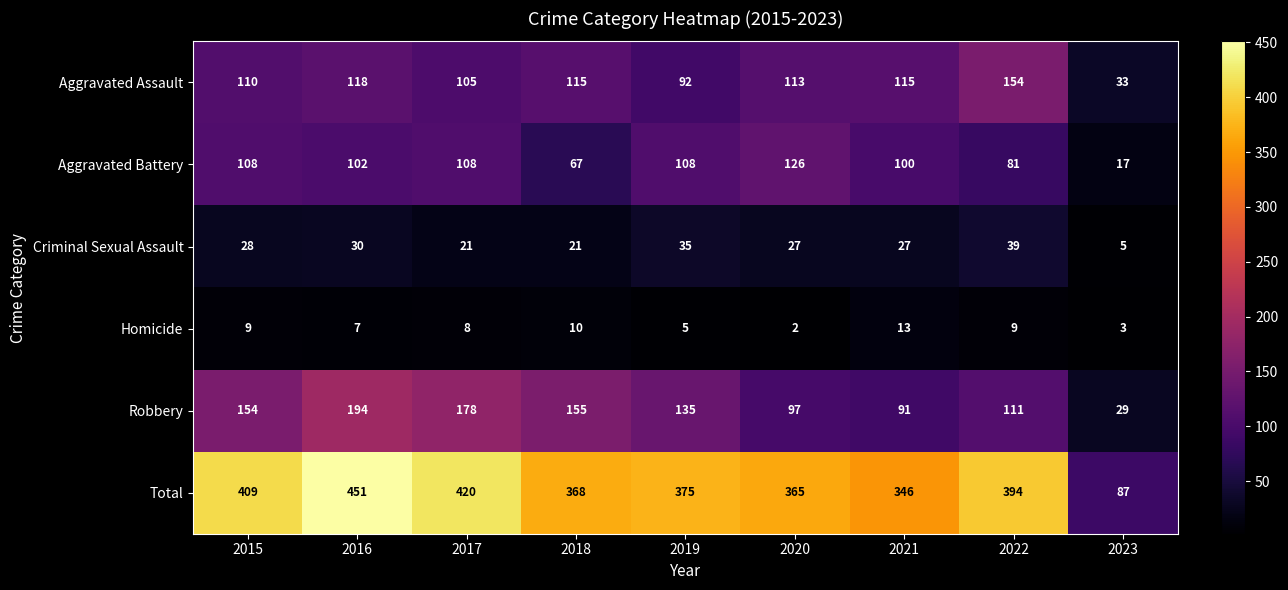

Which series has the widest spread of values?

Total